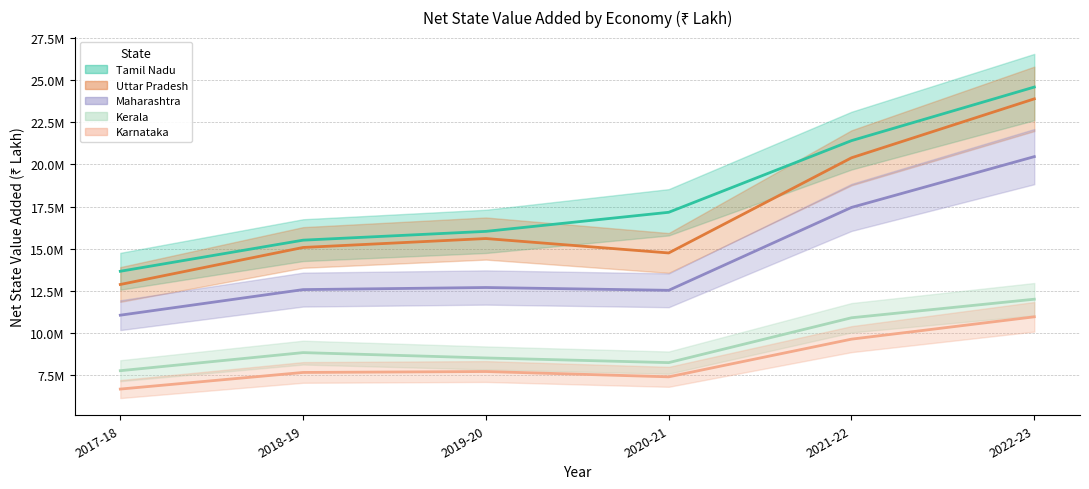

How many interior local peaks does the Kerala series have?

1